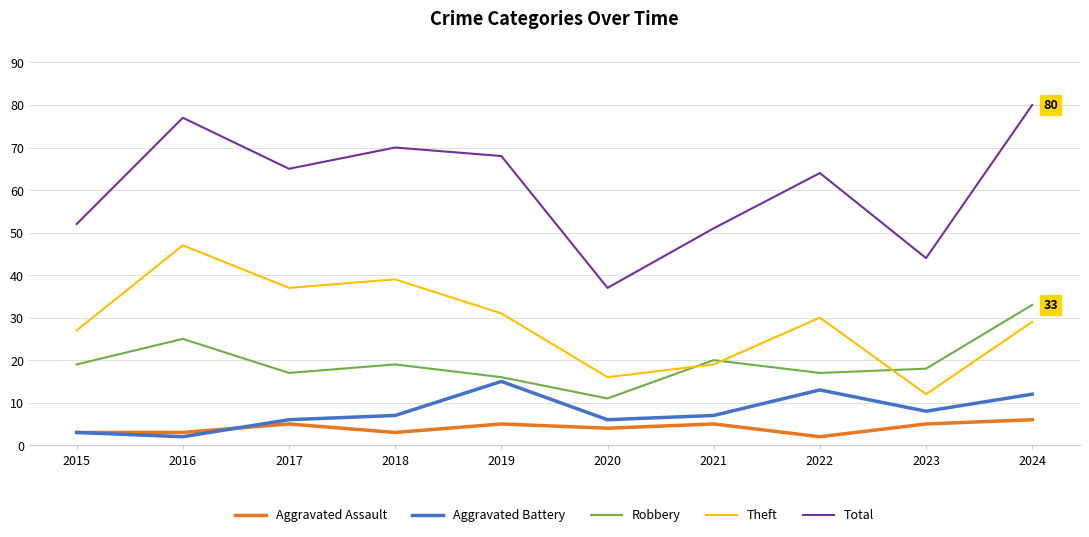

How many interior local valleys does the Aggravated Battery series have?

3